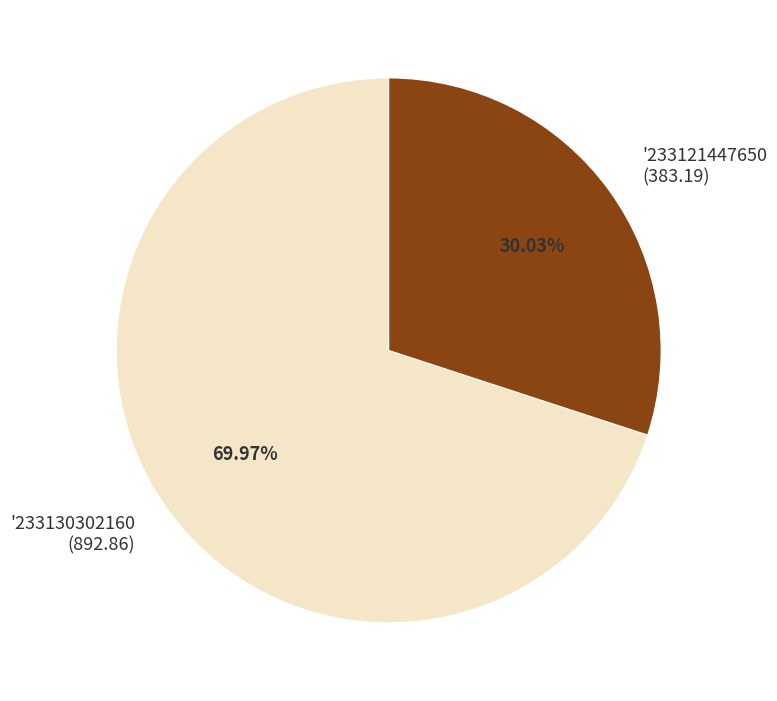

To the nearest percent, what portion does '233130302160 represent?

70%